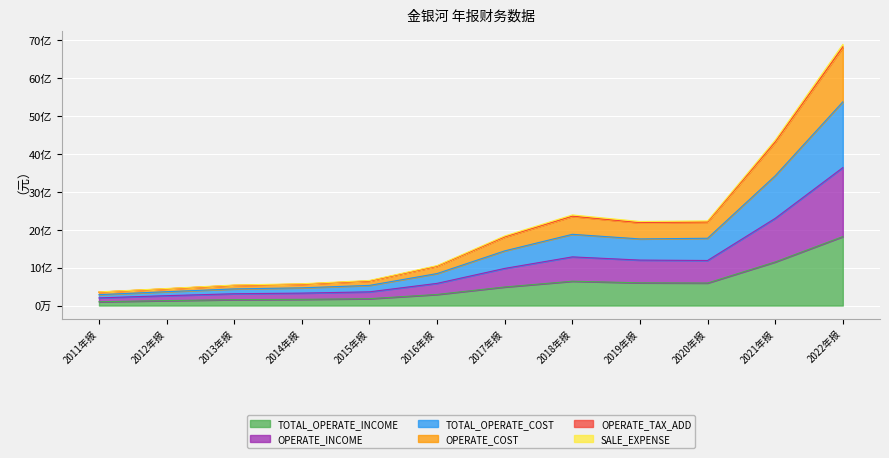

How many data points does each series have?

12